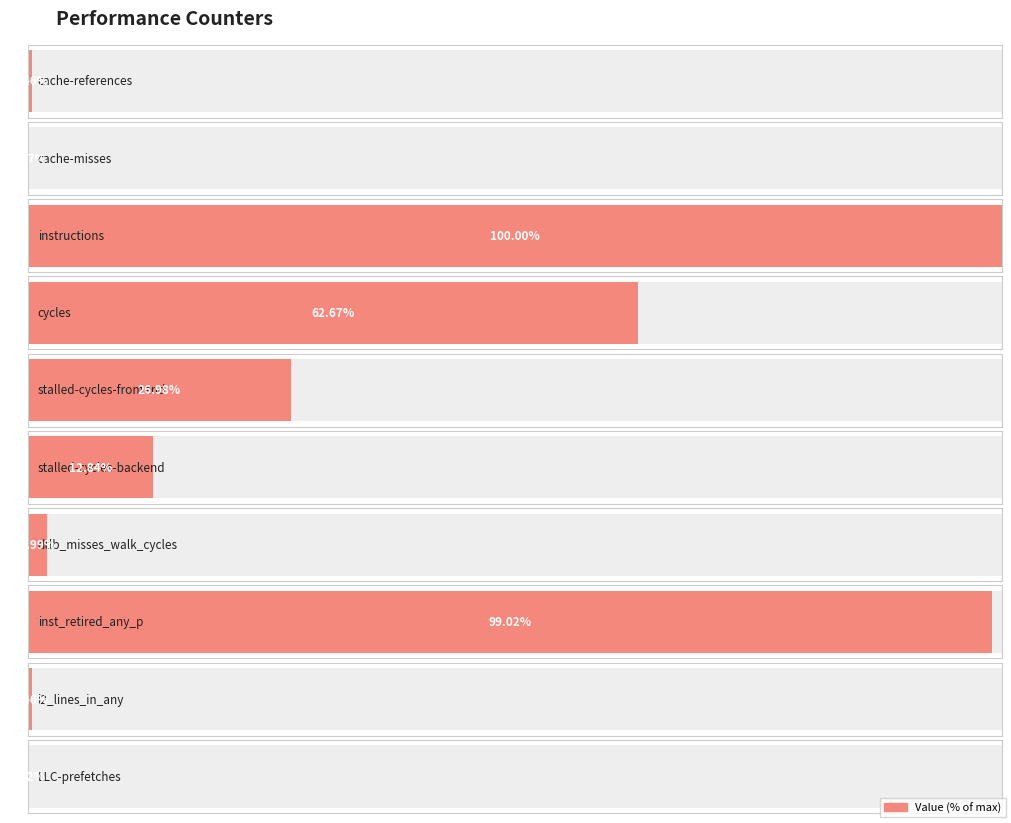

At which label does the data first exceed 2311975548?

instructions